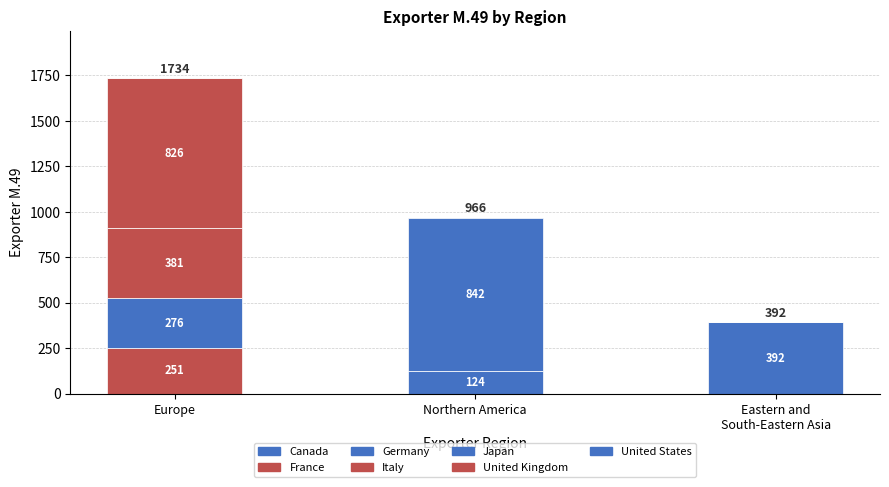

Are the bars horizontal?

No